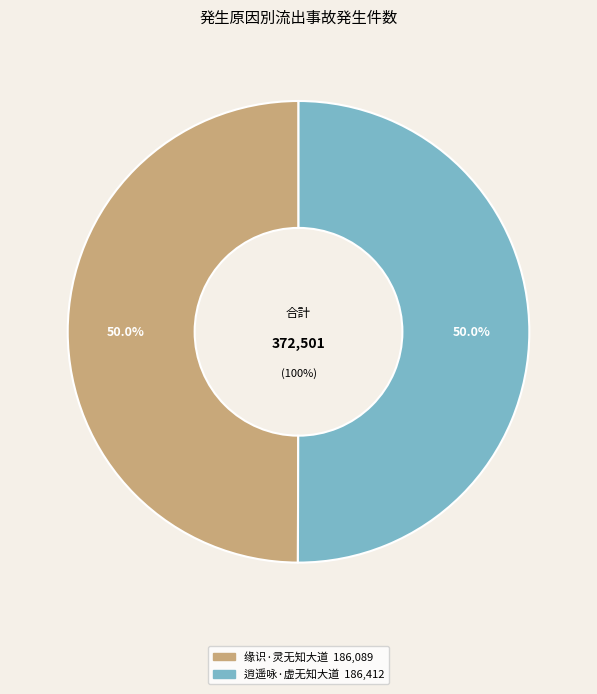

Which slice is the largest?

逍遥咏·虚无知大道